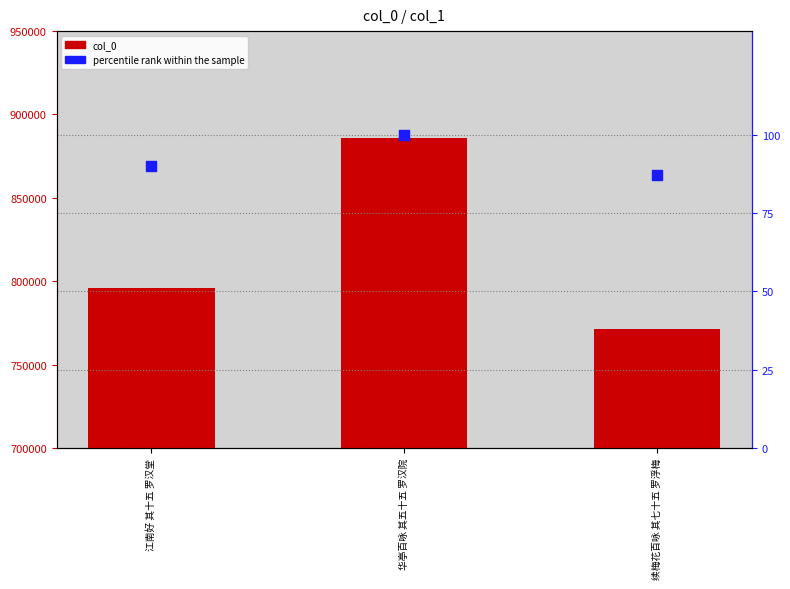

Is the value of col_0 at 续梅花百咏 其七十五 罗浮梅 greater than the value of percentile rank within the sample at 续梅花百咏 其七十五 罗浮梅?

Yes